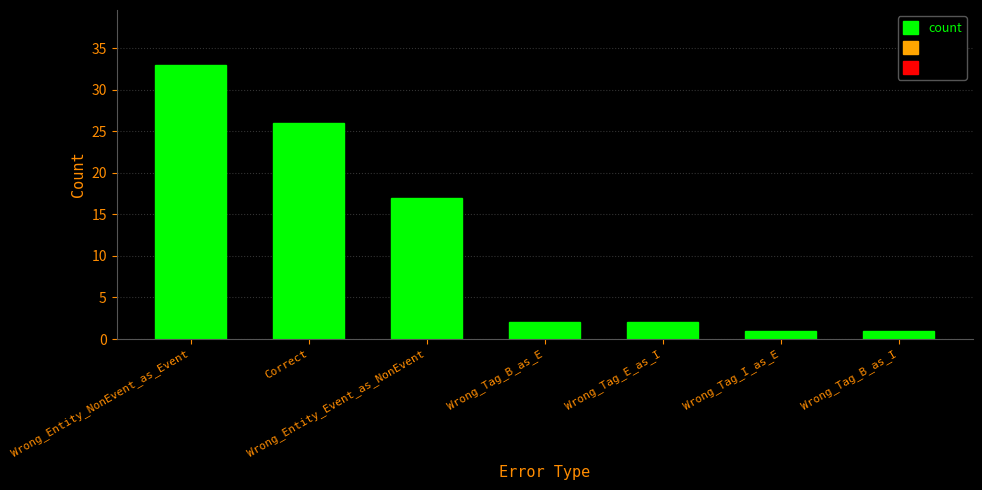

What is the difference between the maximum and minimum values?

32